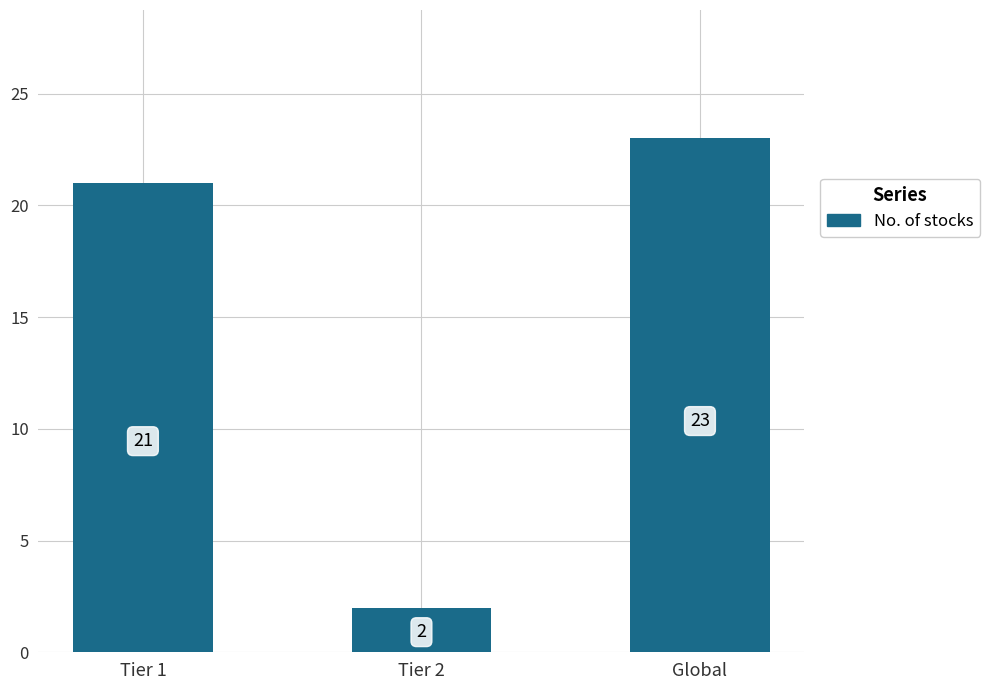

Reading left to right, transcribe all the data shown in this chart.

Tier 1=21	Tier 2=2	Global=23